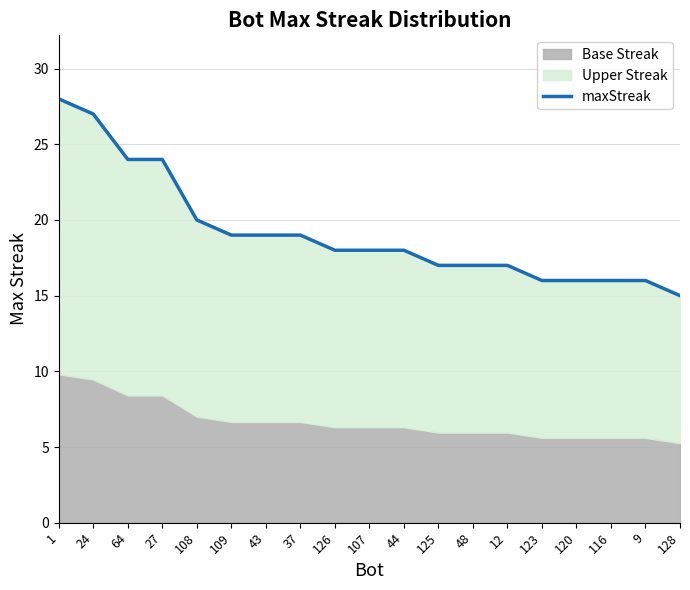

True or false: the data shows 27 at 24.

True